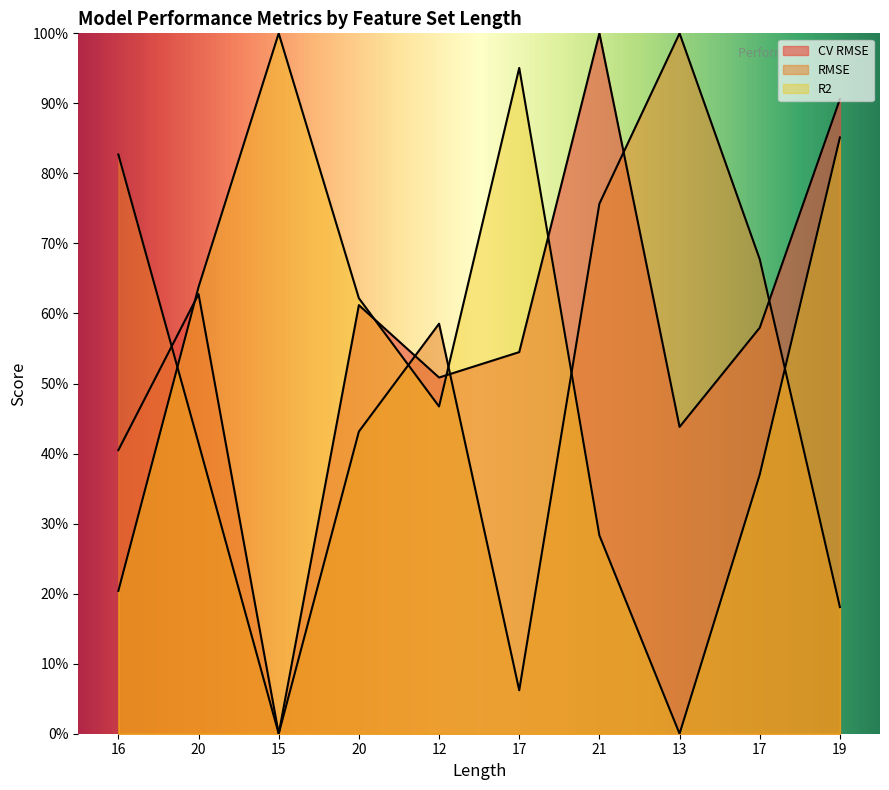

What is the spread (max minus min) of values at 21?

0.7